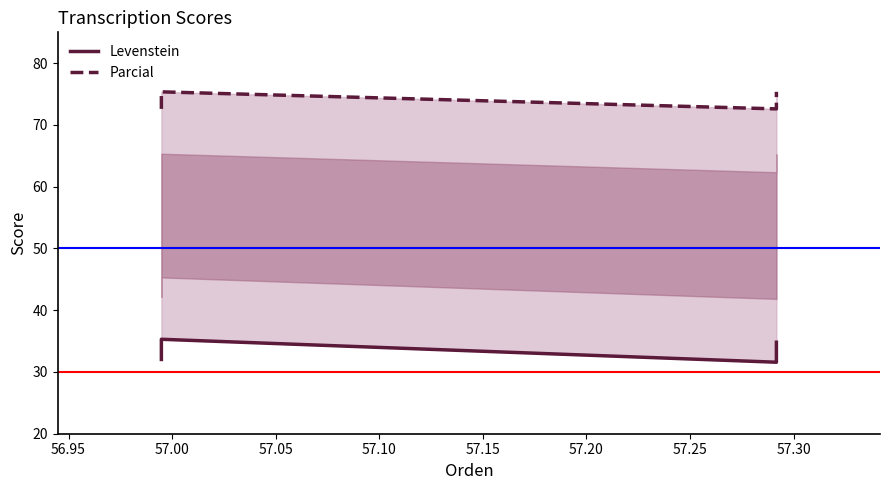

What is the sum of all Levenstein values?

133.7